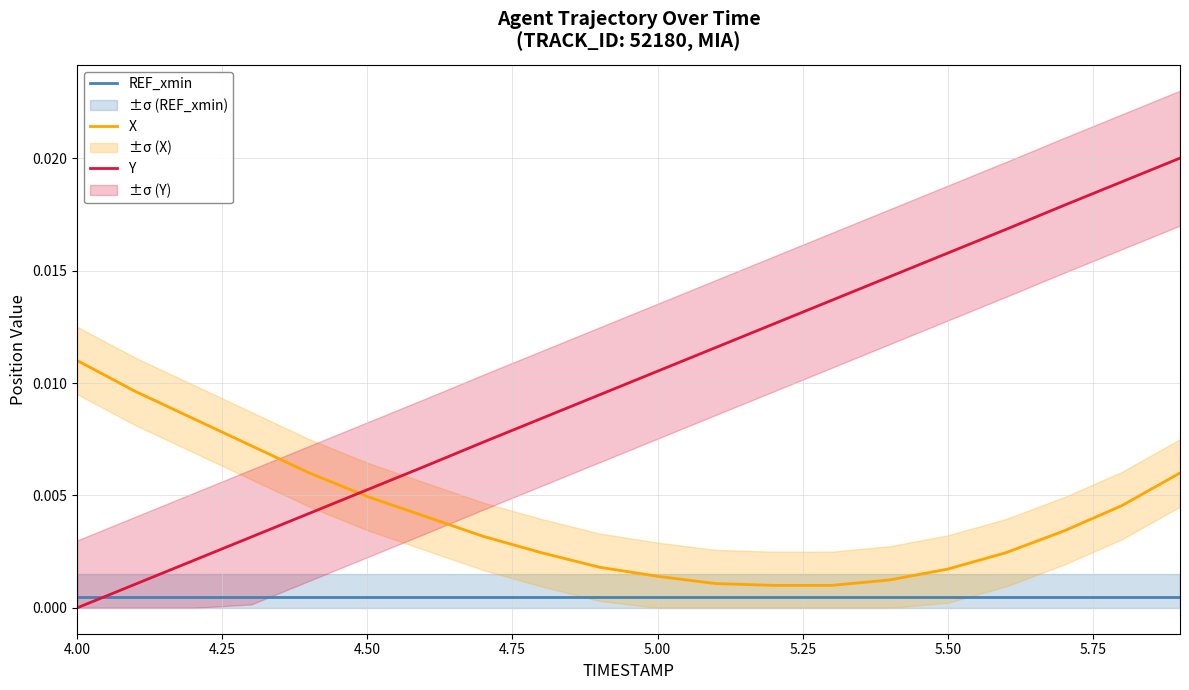

Which category has the lowest value in the Y series?

4.00